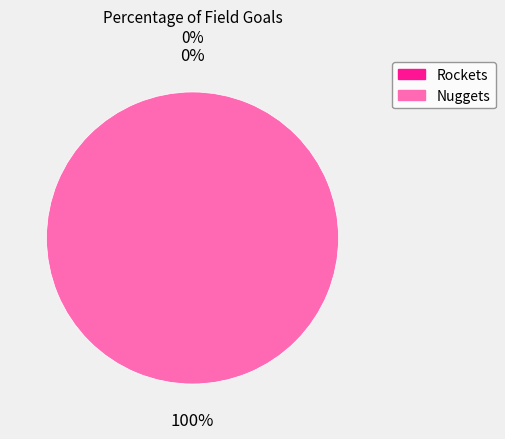

Which has a higher value, Nuggets or Rockets?

Nuggets